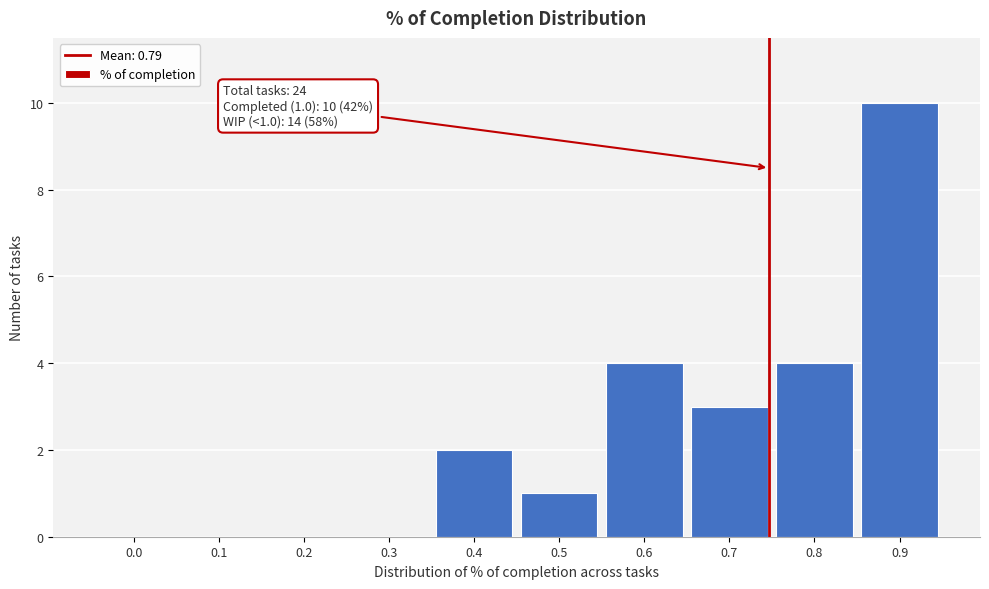

Reading left to right, extract all data points from this chart.

0.0=0	0.1=0	0.2=0	0.3=0	0.4=2	0.5=1	0.6=4	0.7=3	0.8=4	0.9=10